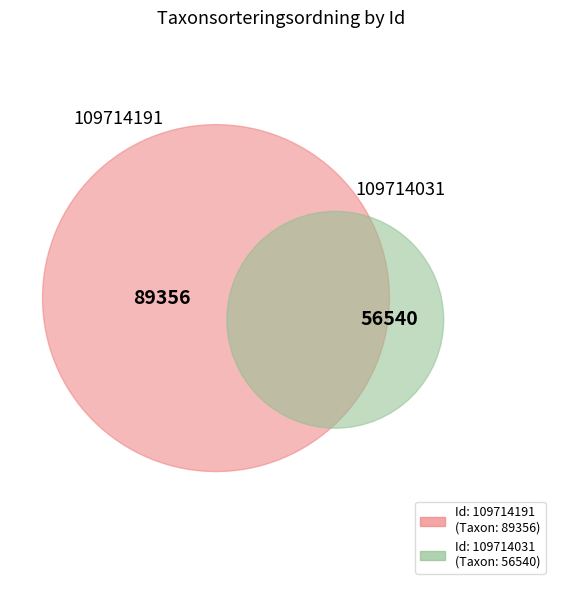

What is the change in value from 109714191 to 109714031?

-32816